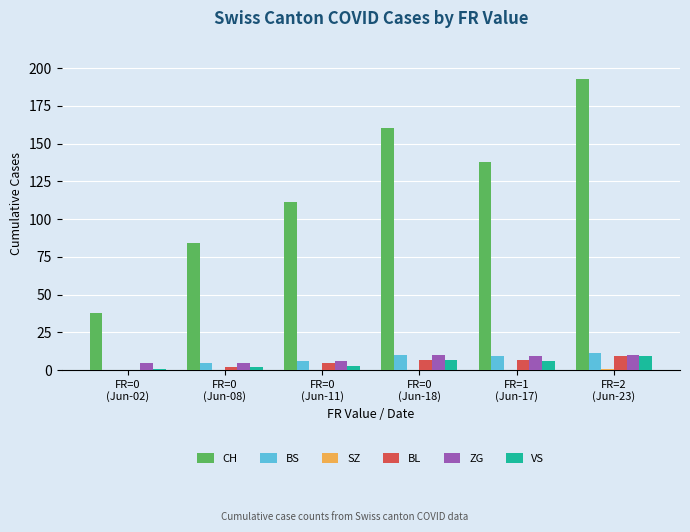

What is the sum of all VS values?

28